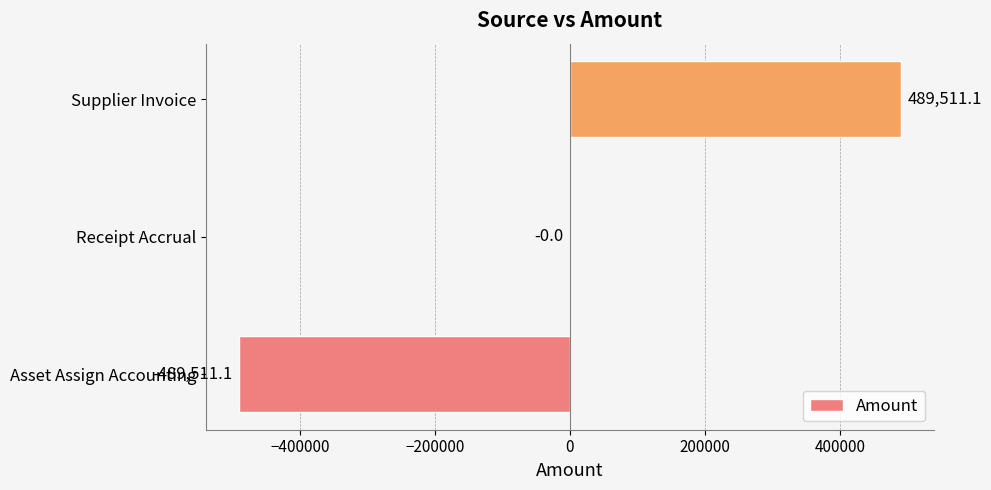

At which category does the chart reach its peak across all series?

Supplier Invoice